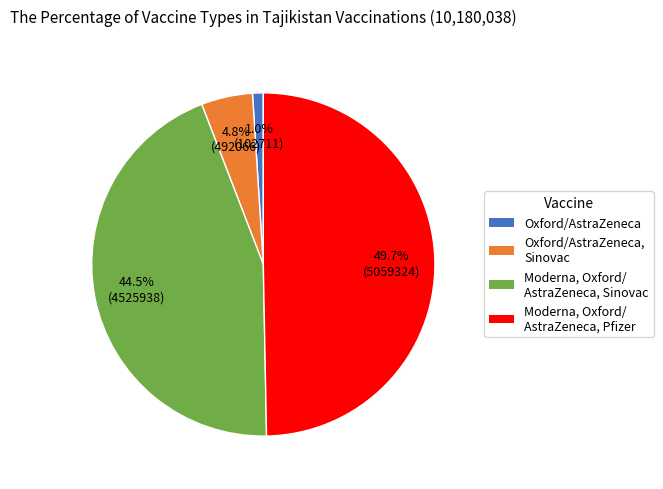

Is there any slice that represents more than half of the pie?

No